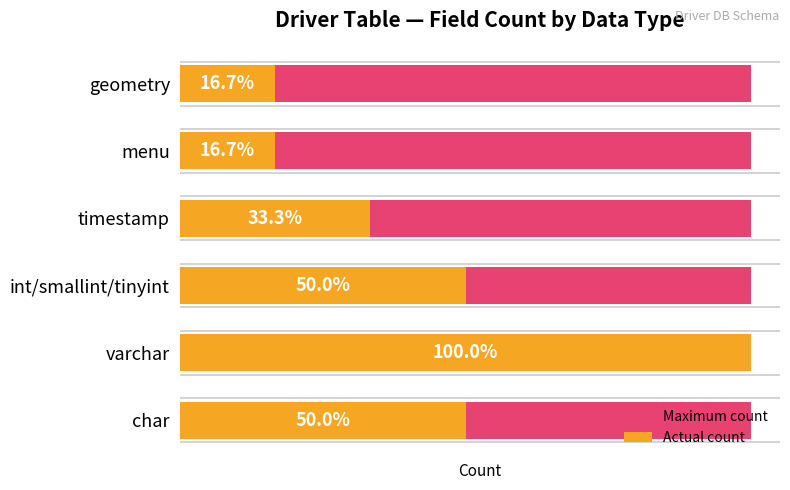

How many categories are shown in the chart?

6